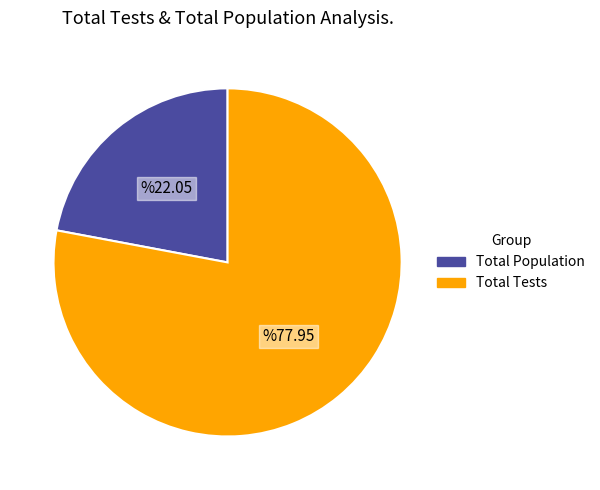

What is the largest slice in the pie chart?

Total Tests